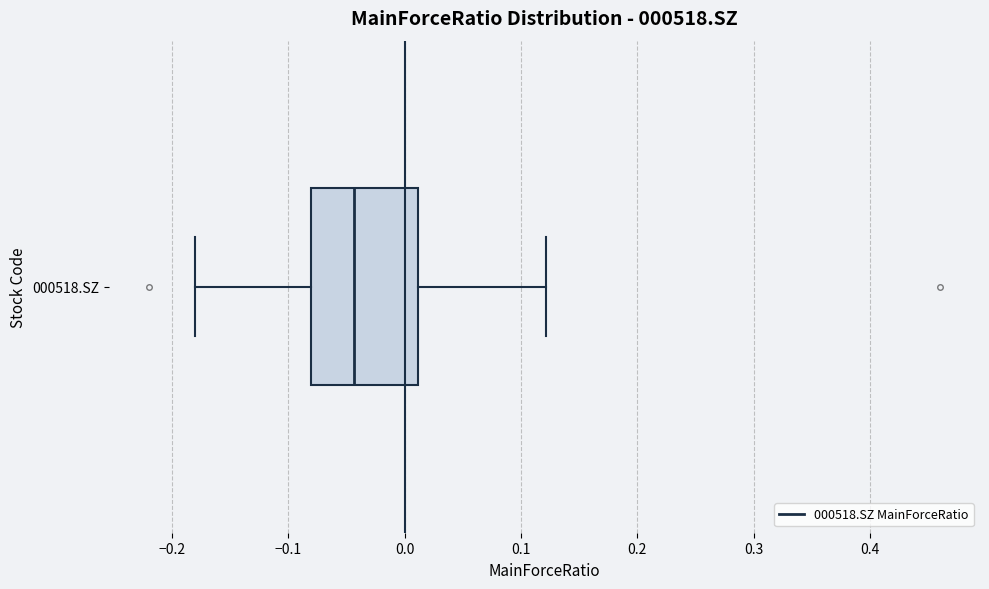

Transcribe this box plot: give where the median line is, the range the box spans, and where the two whiskers end, as read against the x-axis. The values are not printed on the chart, so give them approximately, as read against the axis.

median -0.04, box -0.08 to 0.01, whiskers -0.18 to 0.12